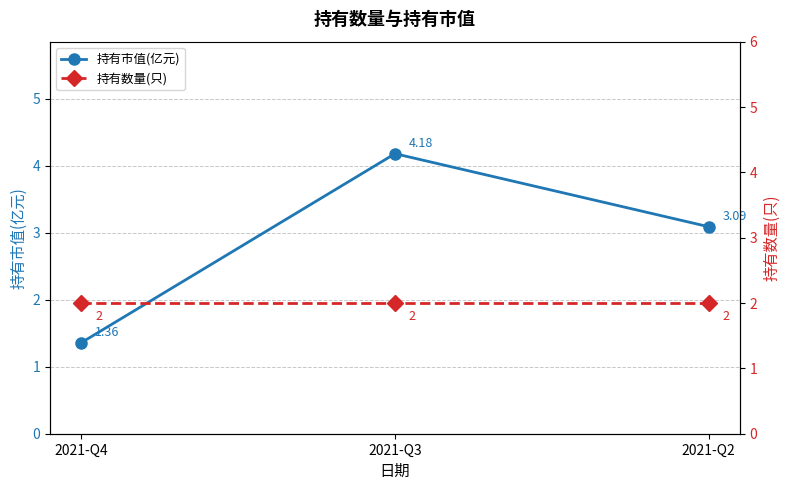

Does the chart display data point markers on the line(s)?

Yes